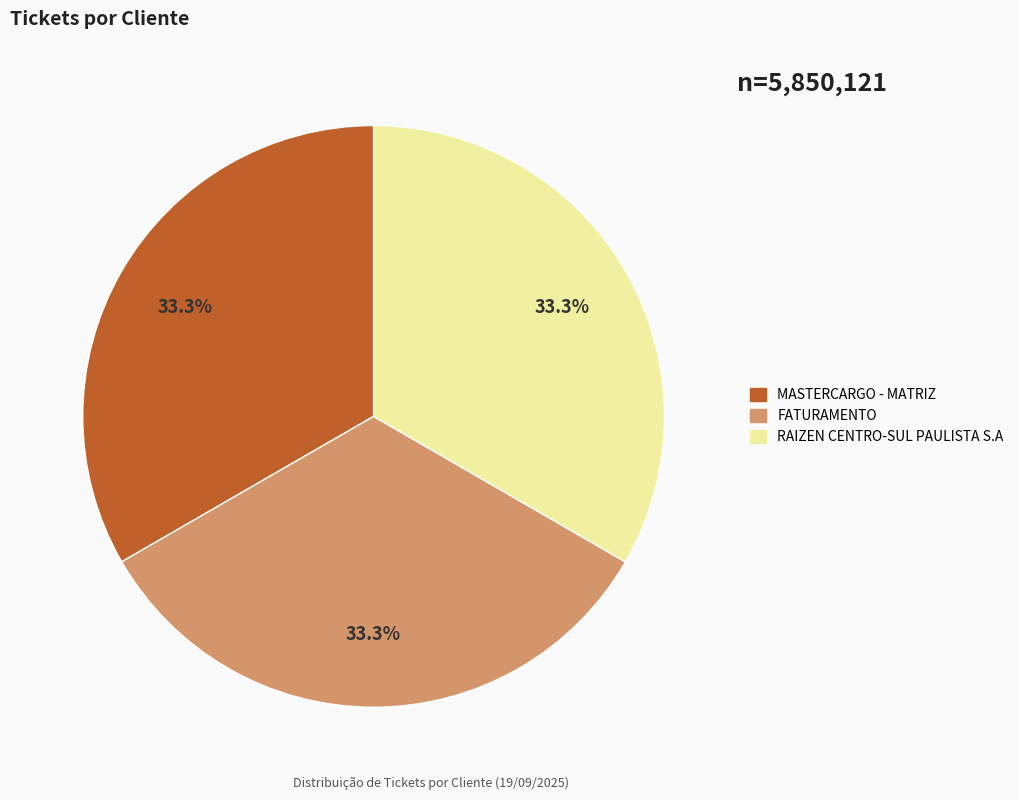

Does RAIZEN CENTRO-SUL PAULISTA S.A represent more than half of the total?

No